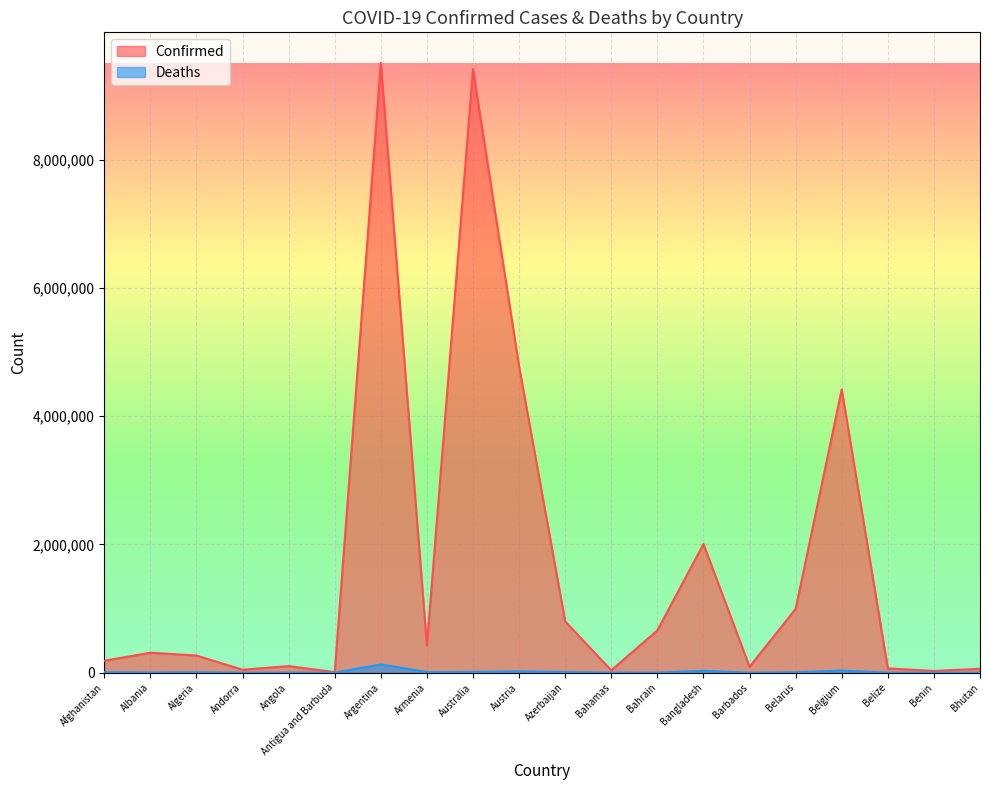

How many lines are shown in the chart?

2